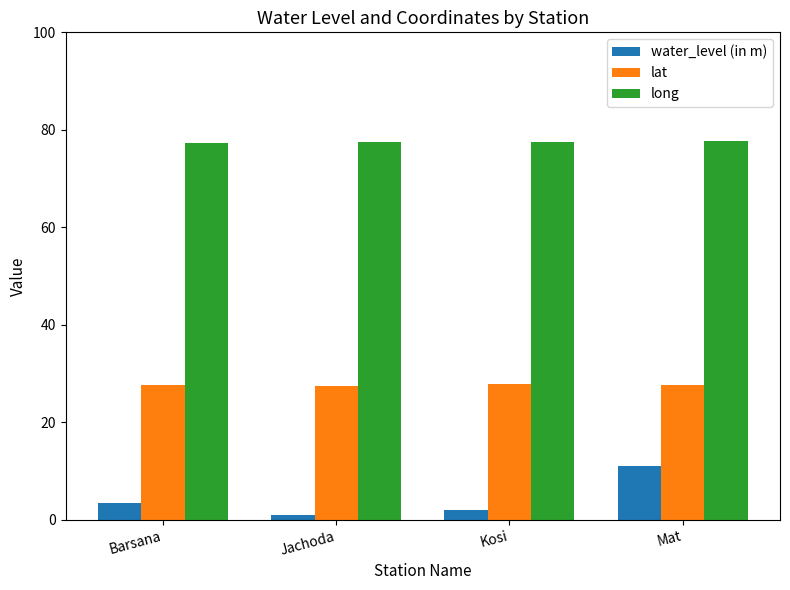

What is the label of the 2nd bar from the right?

Kosi